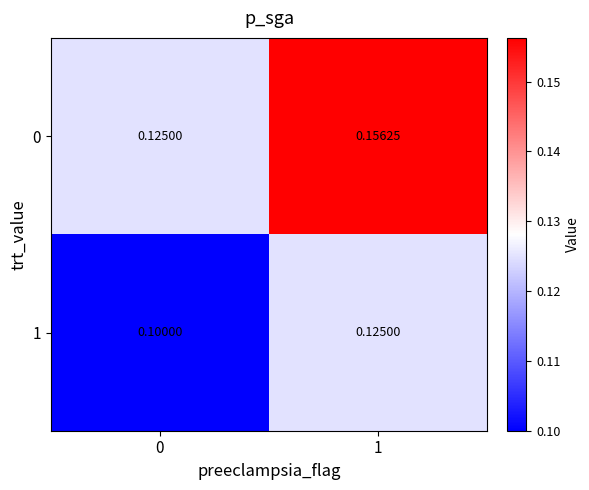

Rank the series by their maximum value, from highest to lowest.

0, 1